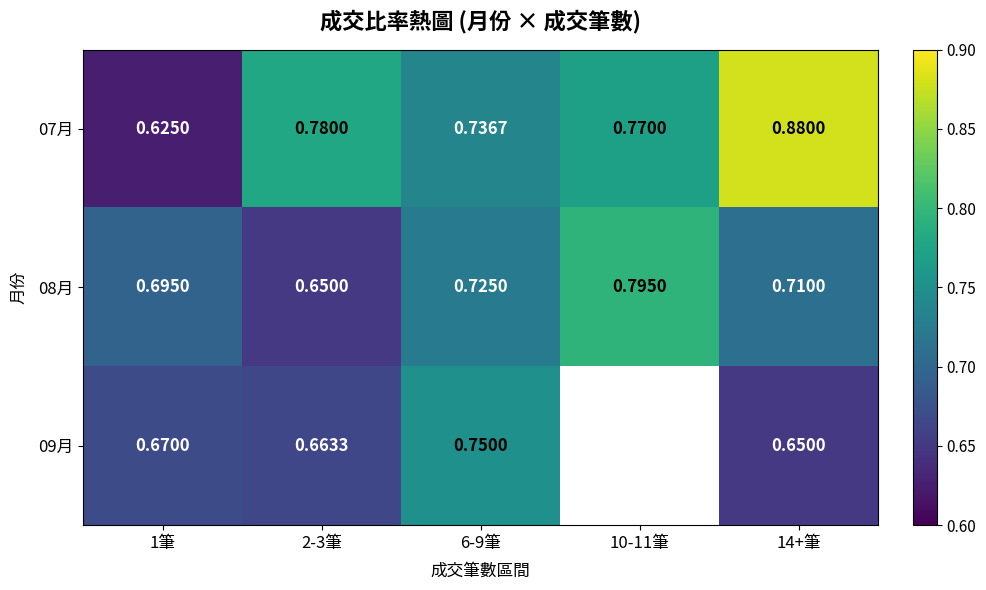

Is the value of 09月 at 1筆 greater than the value of 08月 at 1筆?

No